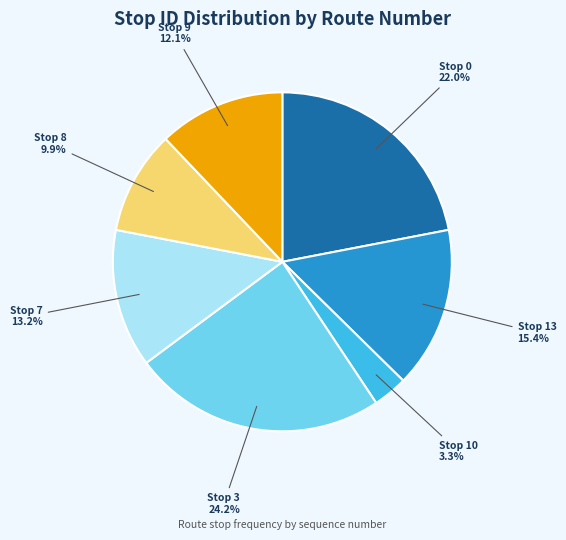

Does any single category account for the majority?

No